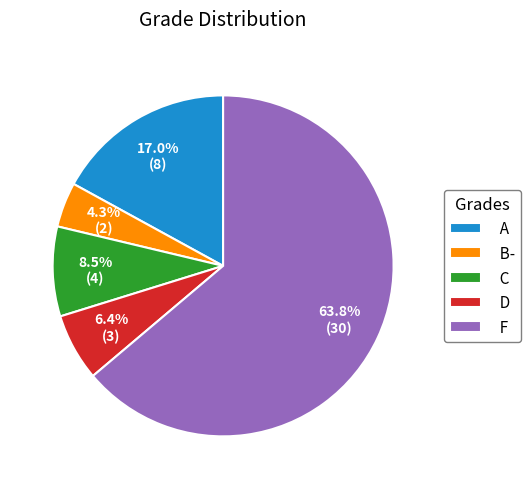

Rank the categories by value from highest to lowest.

F, A, C, D, B-